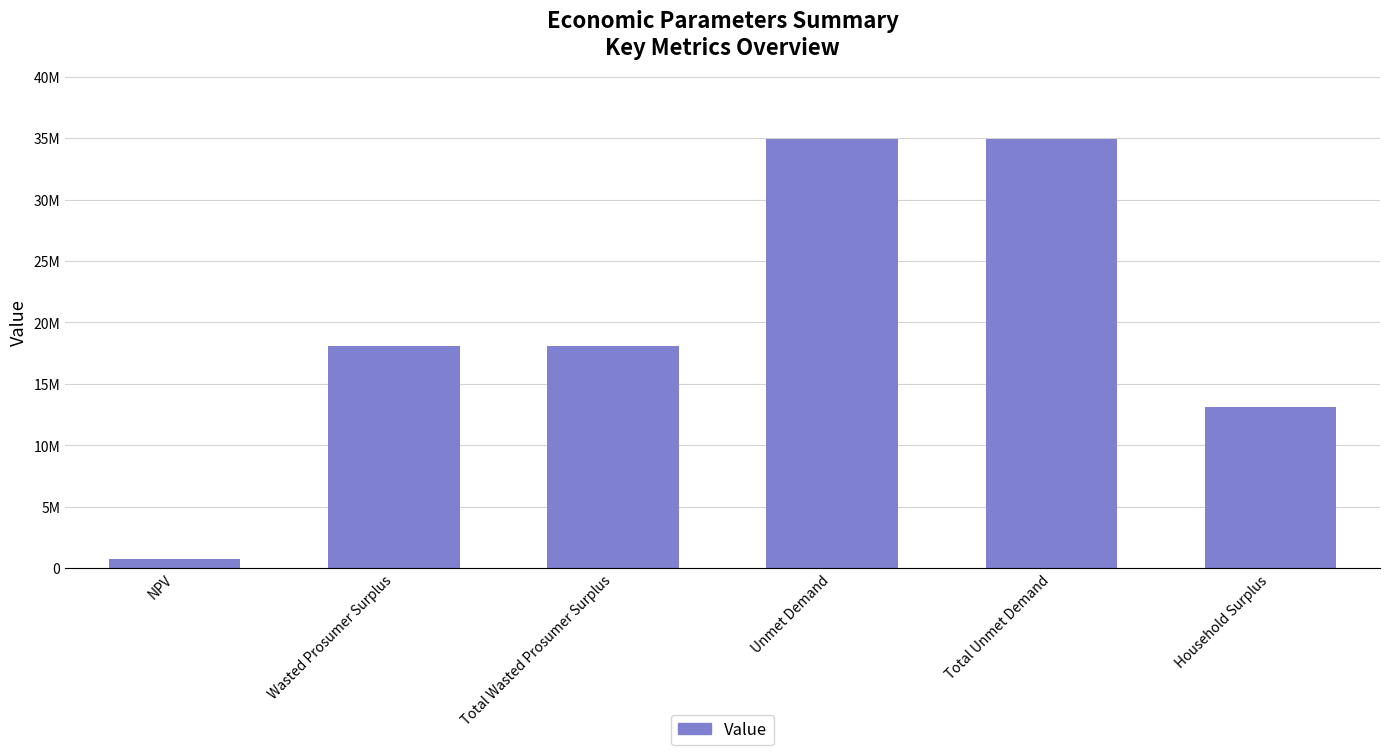

What is the label of the 1st bar from the left?

NPV